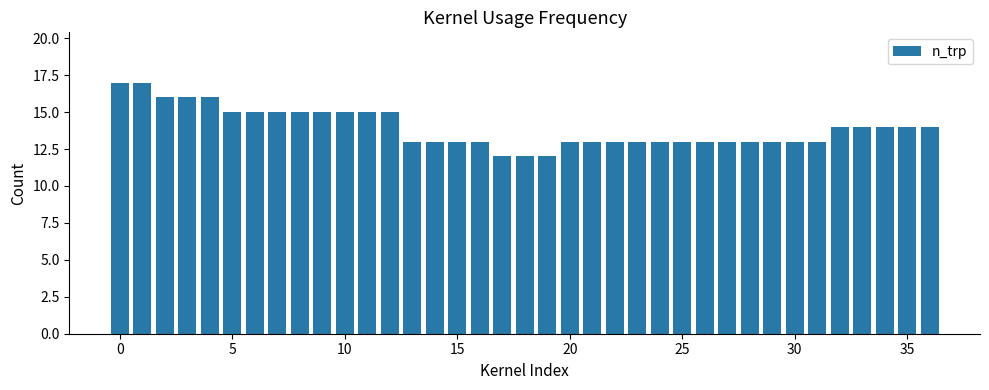

What is the smallest value displayed?

12